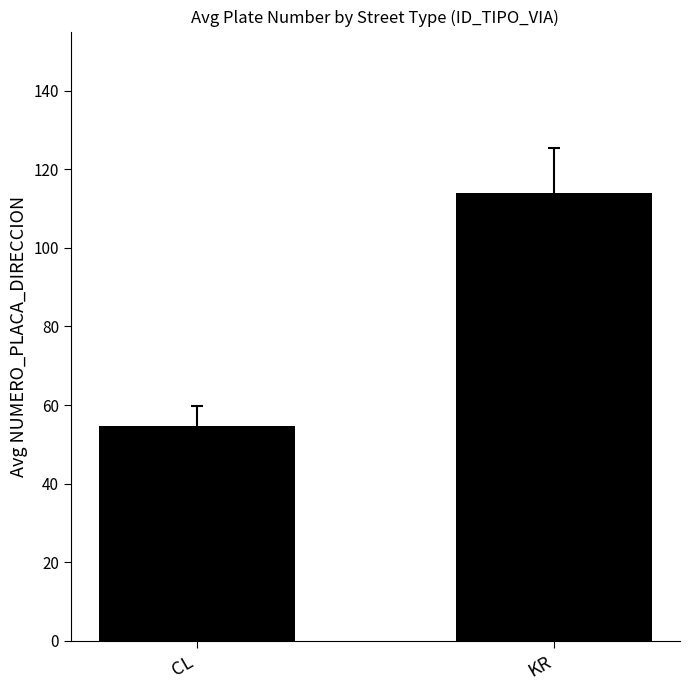

What is the change in value from CL to KR?

+59.4